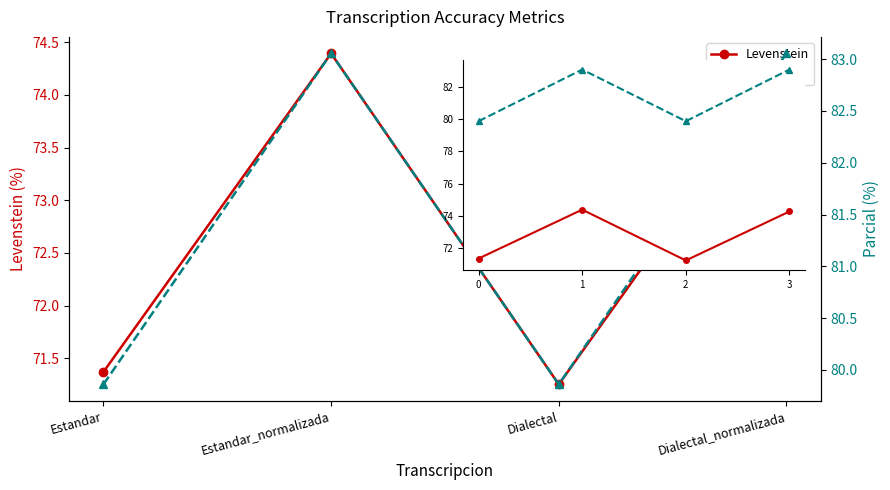

What is the sum of all Levenstein values?

291.3